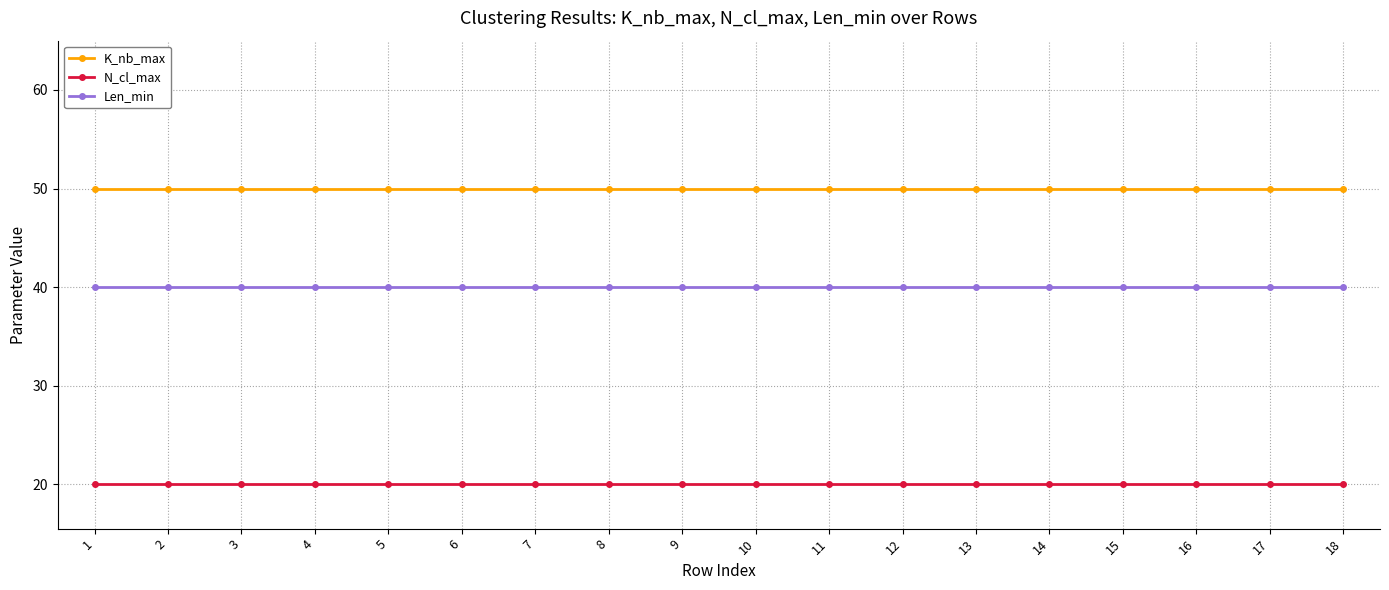

What is the average value of the N_cl_max series?

20